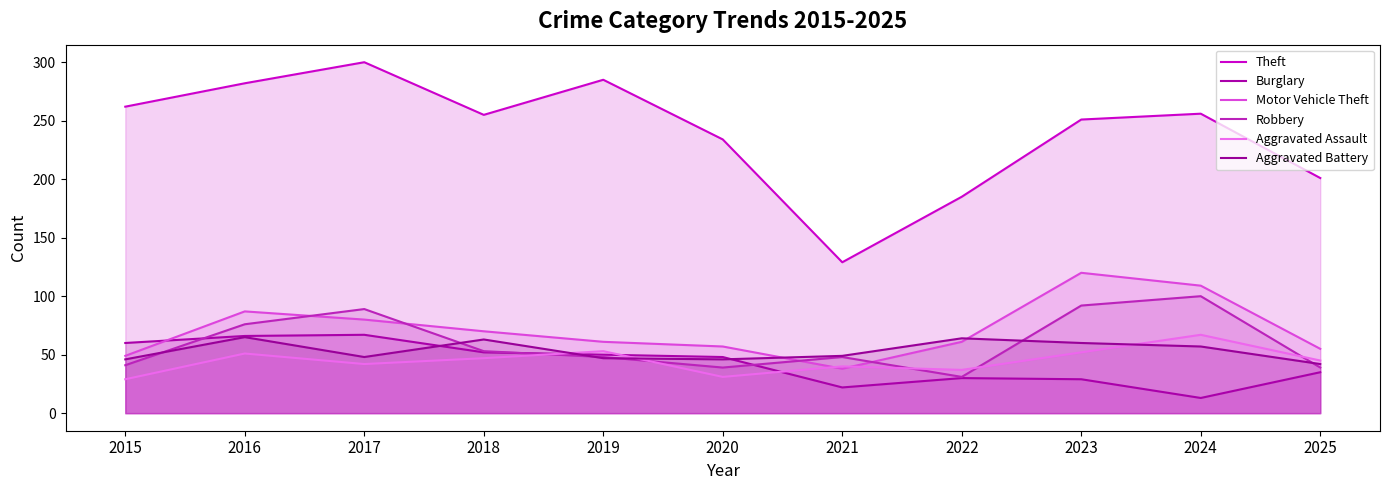

What is the highest value of the Aggravated Assault series?

67